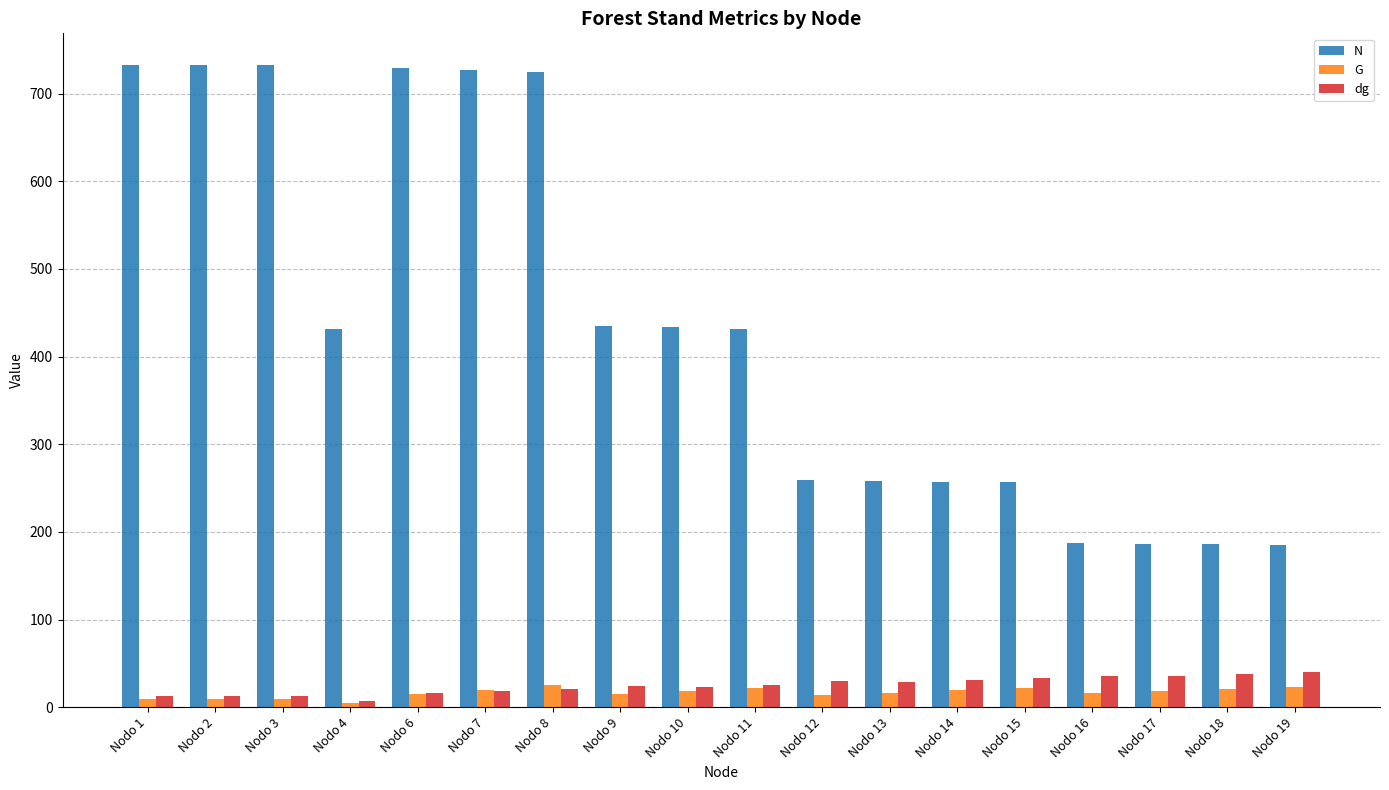

What are all the series names shown in the legend?

N, G, dg